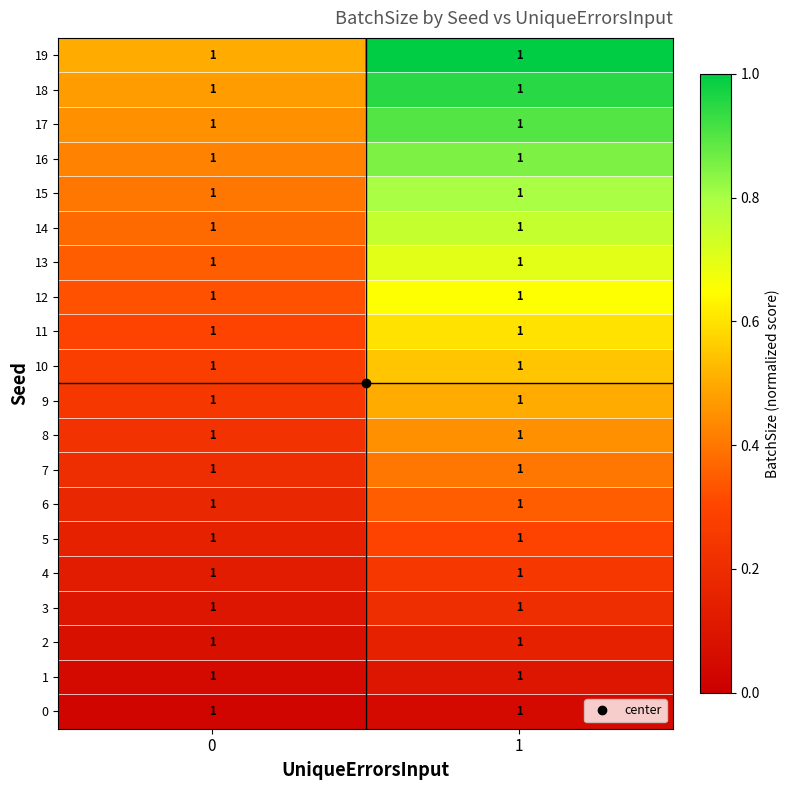

What value does the 10 series have at 1?

0.6